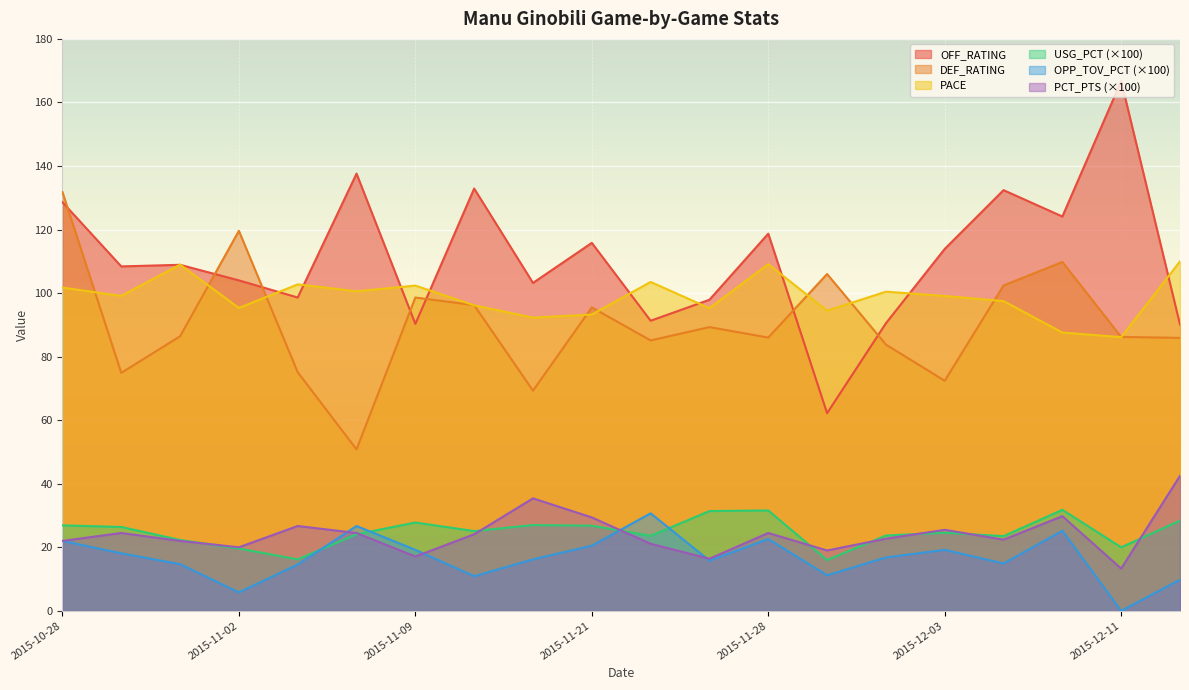

Which series has the largest total across all categories?

OFF_RATING